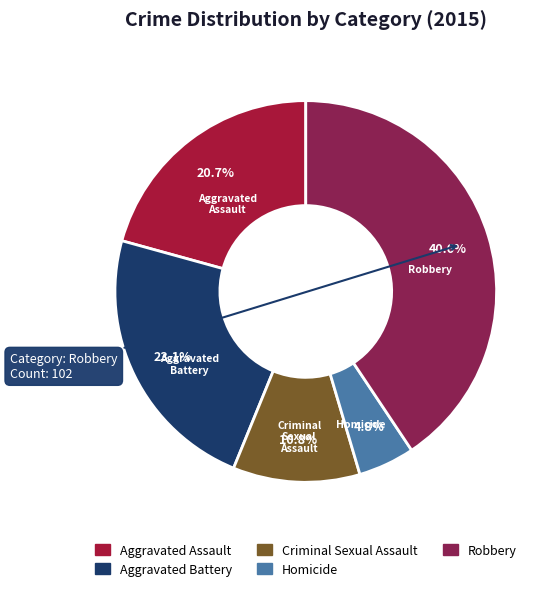

Which category has the biggest portion of the pie?

Robbery